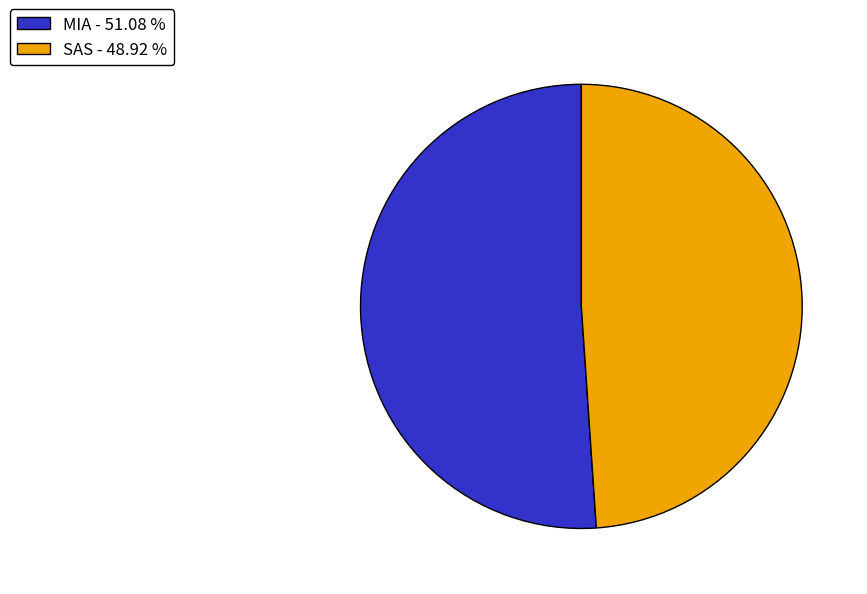

Is it true that MIA is 51% of the pie?

True